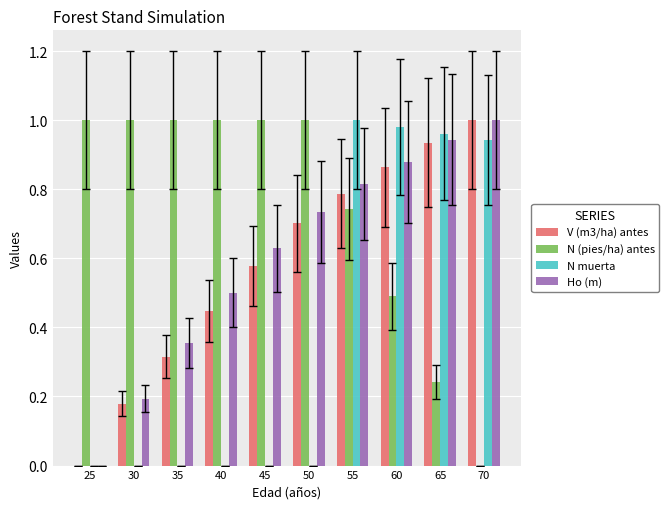

The N muerta series shows -0.5 at 50. True or false?

False